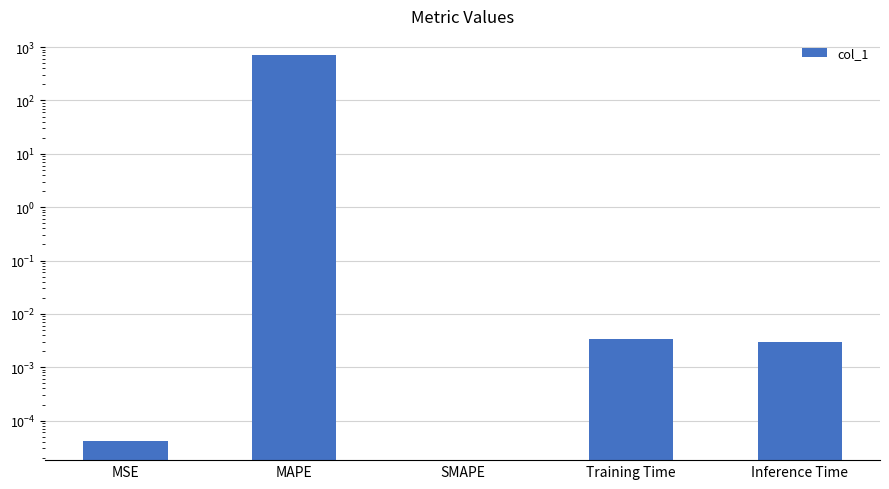

How many positive values are there?

4